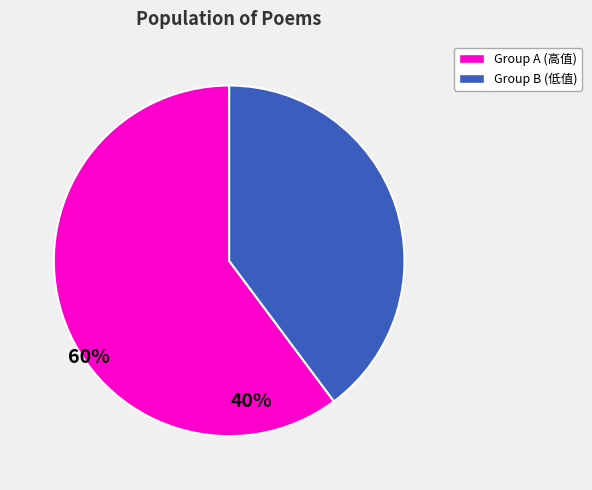

Is there a majority slice in this chart?

Yes